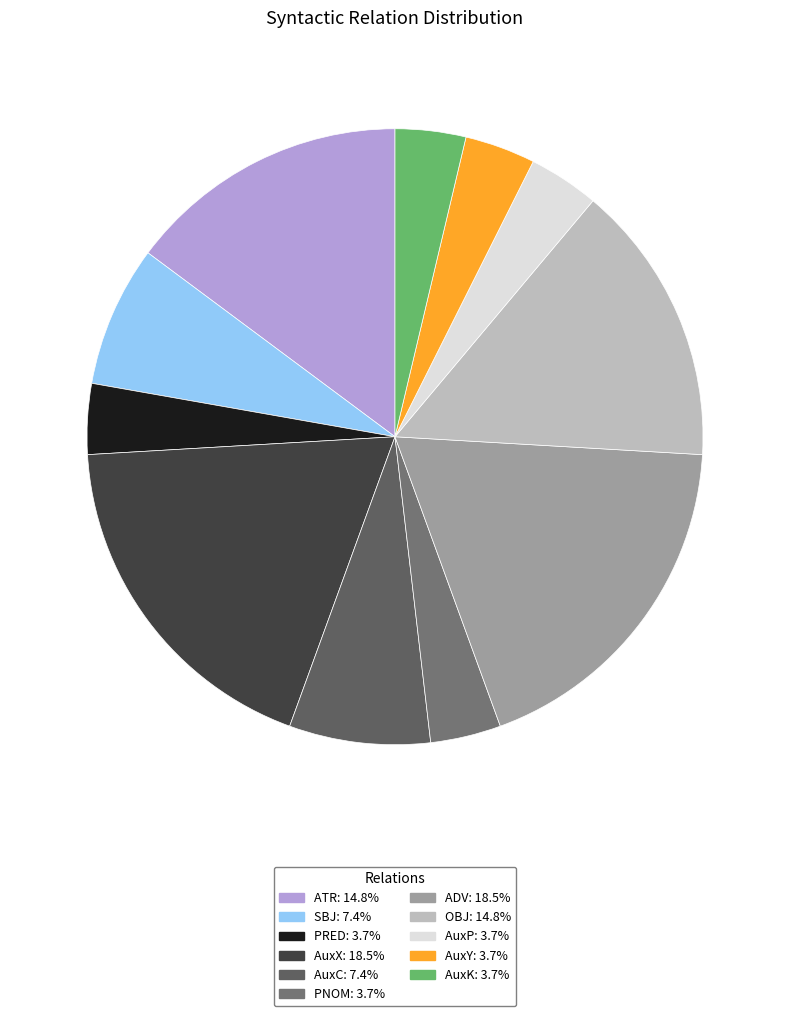

Is there a majority slice in this chart?

No